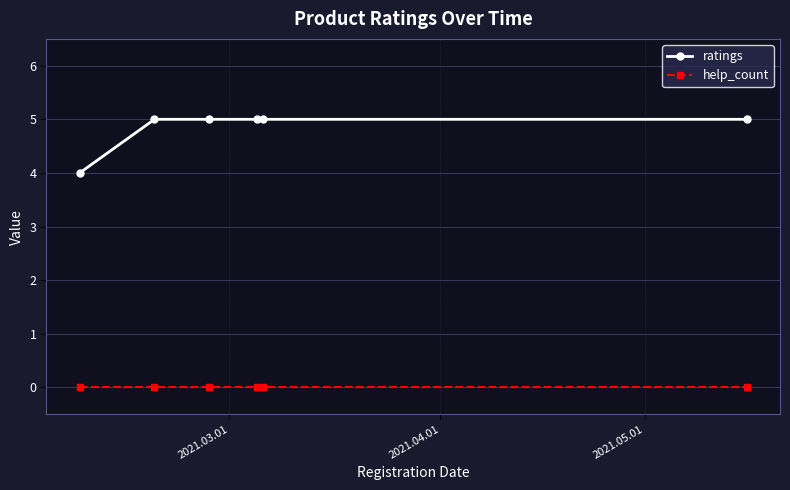

Reading left to right, transcribe all the data shown in this chart.

ratings: 4	5	5	5	5	5
help_count: 0	0	0	0	0	0